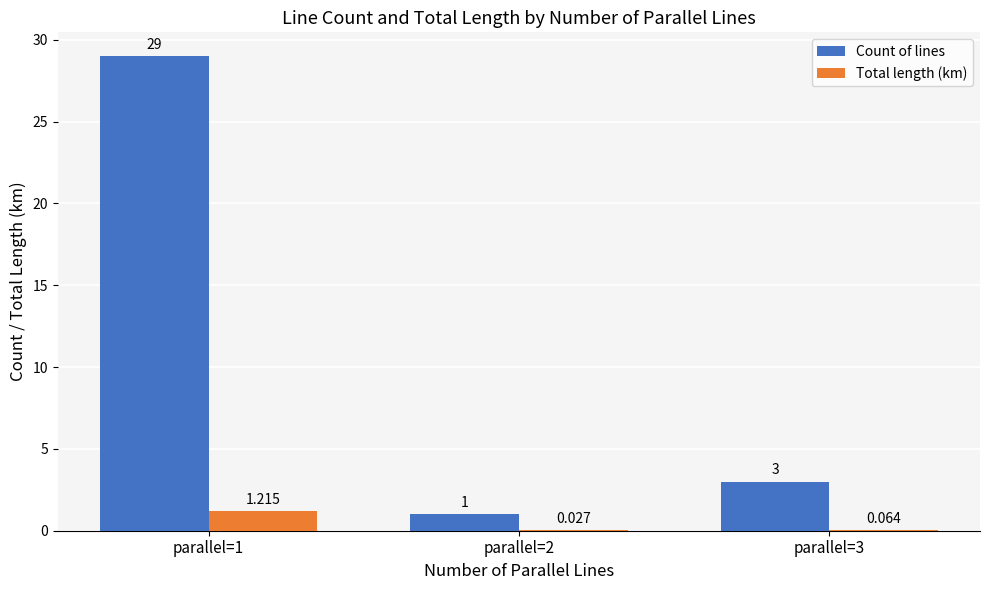

At which category is the sum across all series the highest?

parallel=1